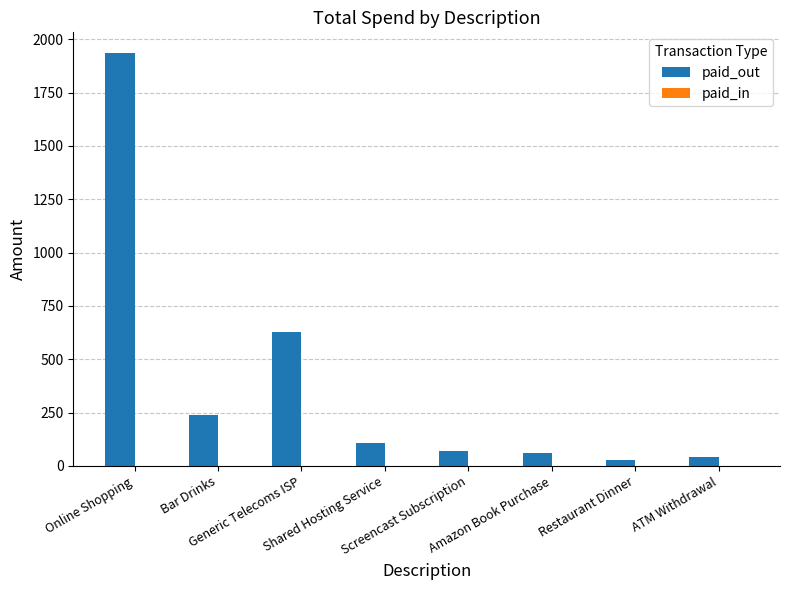

Are the bars horizontal?

No